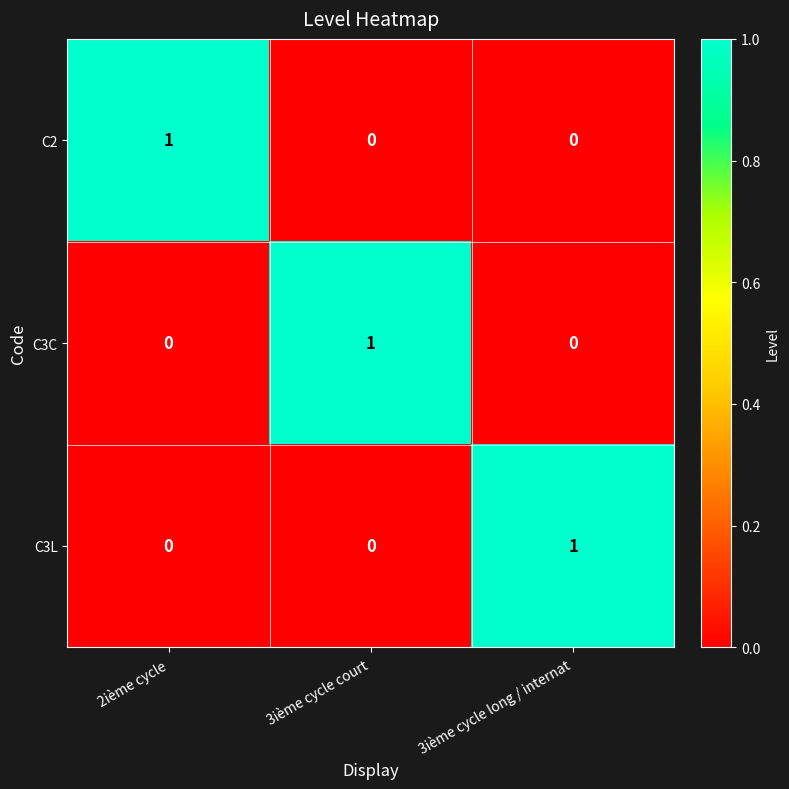

The C3C series shows -1 at 2ième cycle. True or false?

False